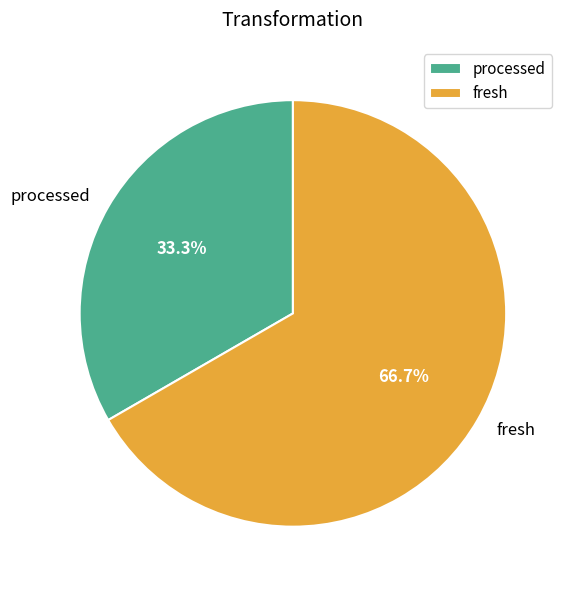

Between fresh and processed, which is larger?

fresh